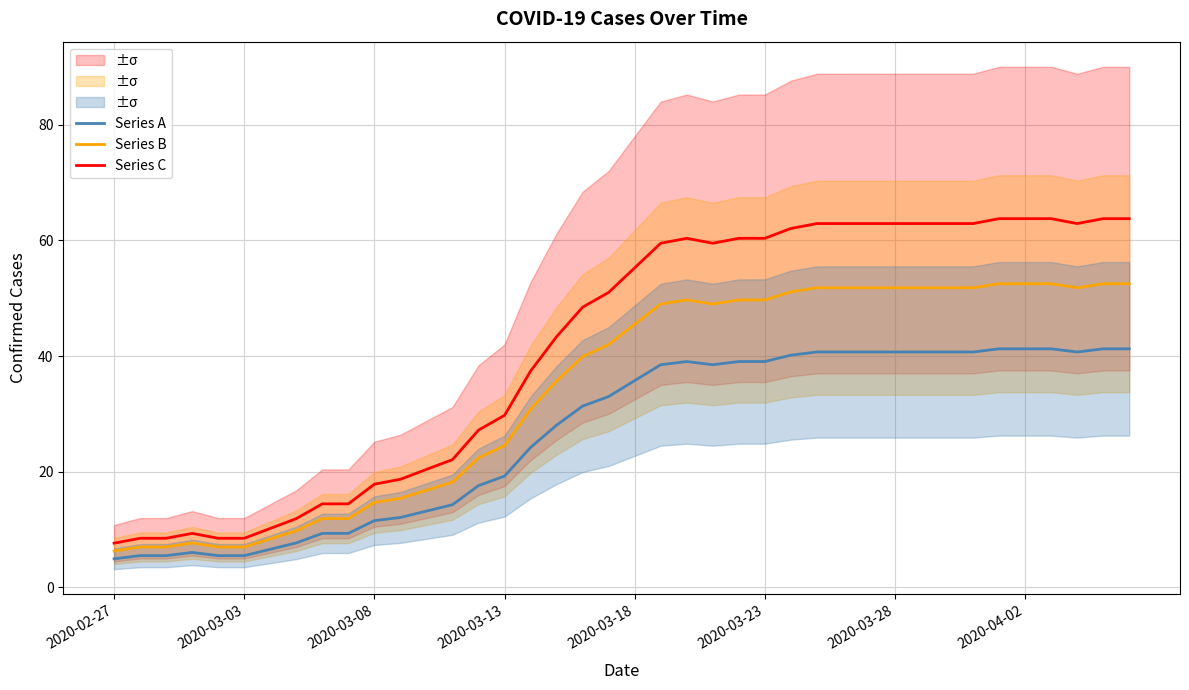

True or false: Series C and Series B cross at least once.

False